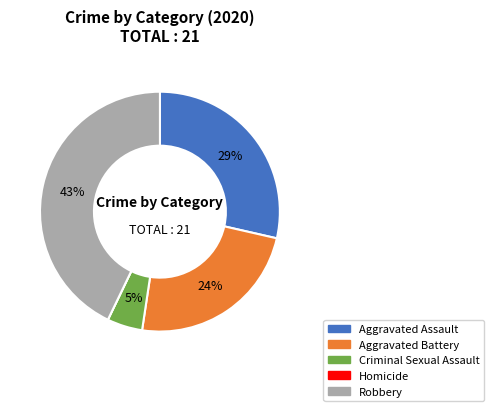

True or false: Aggravated Assault accounts for 43% of the total.

False